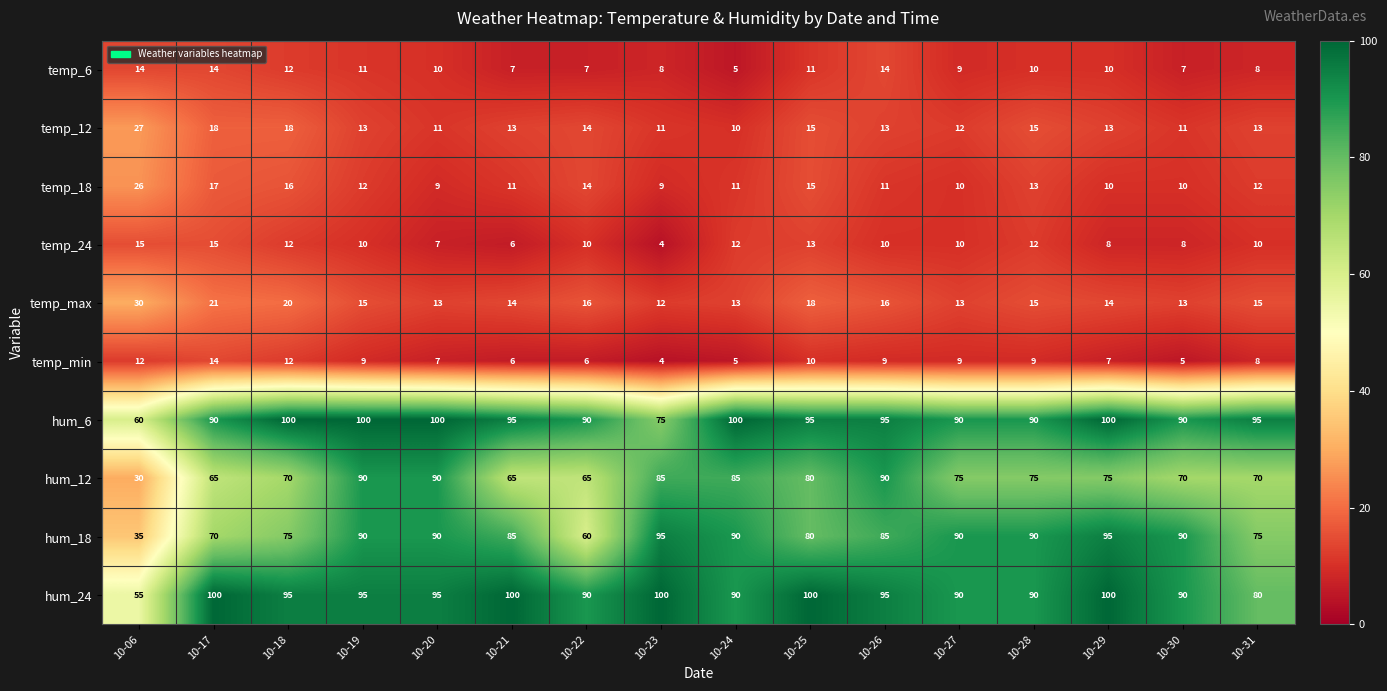

At which label does temp_min first exceed 9?

10-06